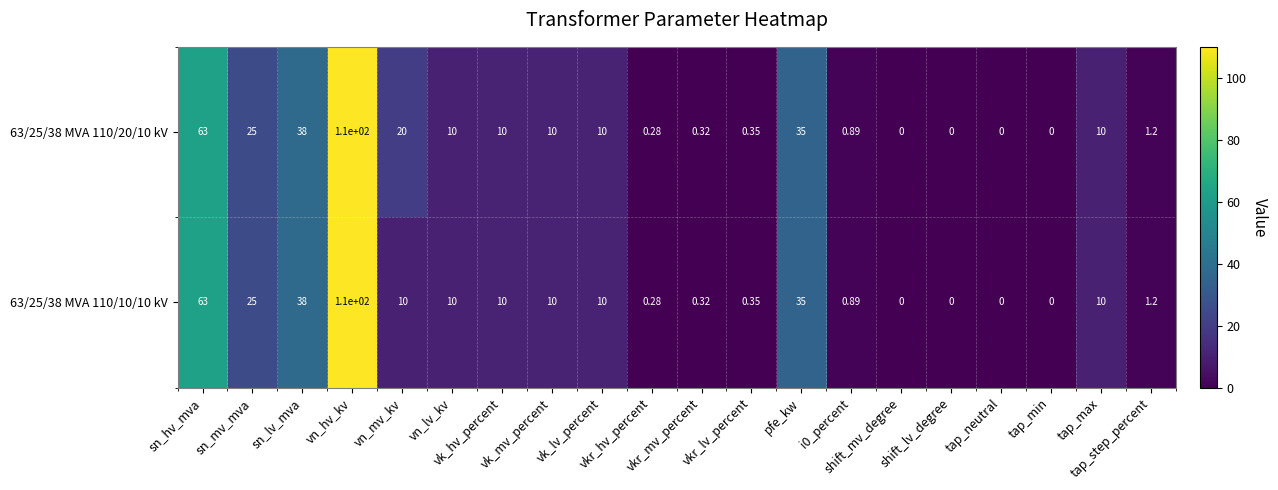

Which category has the highest value across all series?

vn_hv_kv